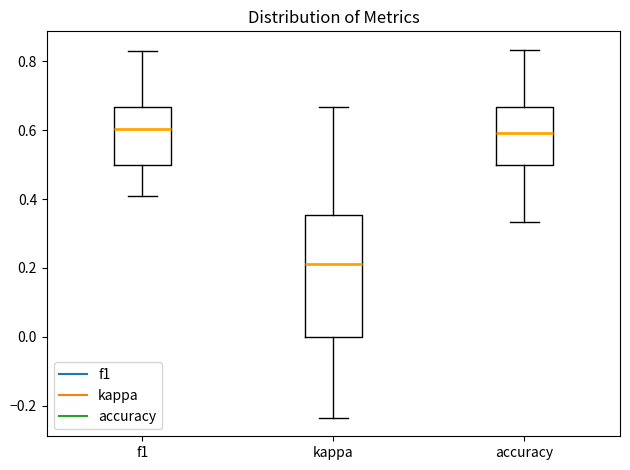

Comparing the boxes themselves (not the whiskers), which one is the tallest?

kappa